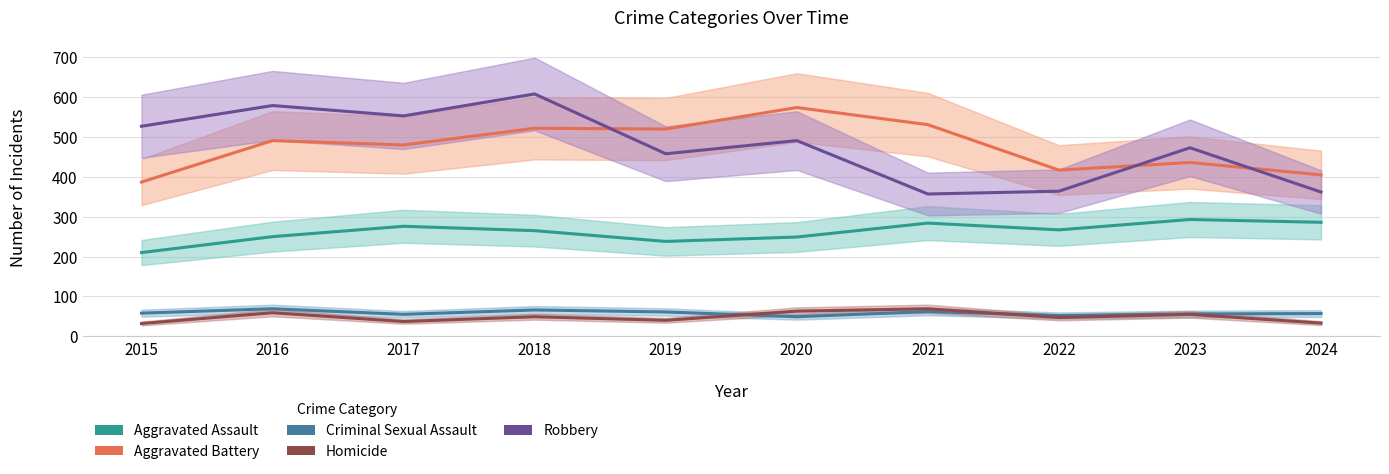

At 2021, list the series in order from smallest to largest.

Criminal Sexual Assault, Homicide, Aggravated Assault, Robbery, Aggravated Battery